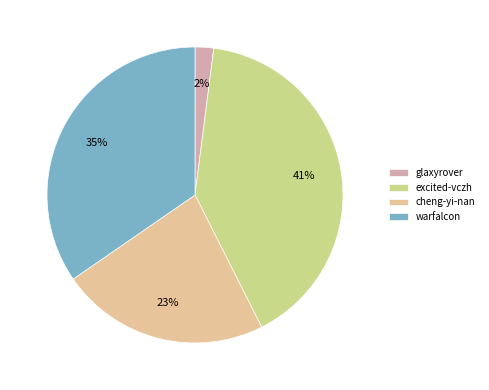

Which slice is the smallest?

glaxyrover